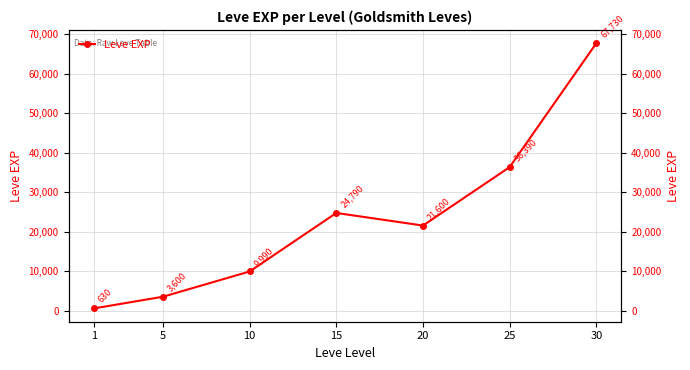

The chart shows a value of 406 at 1. True or false?

False